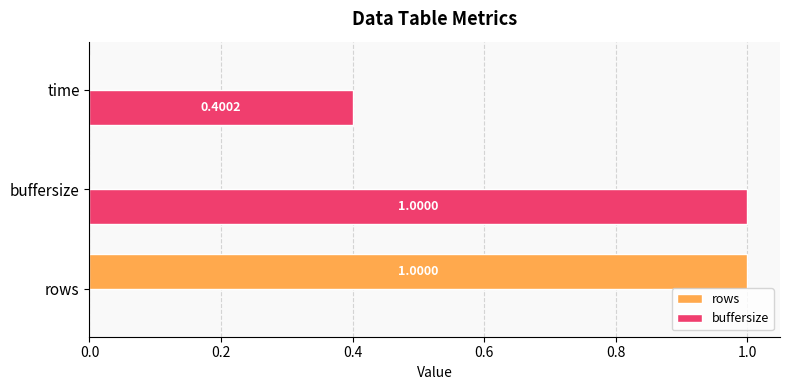

What is the total value across all series at rows?

1.0